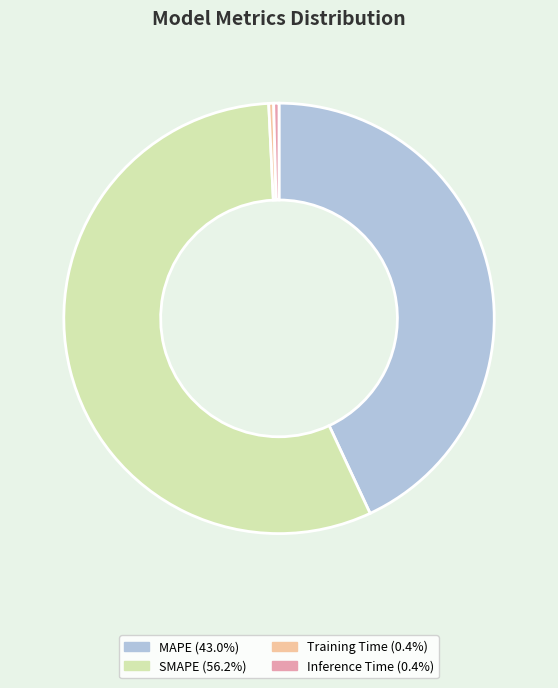

Is the sum of Training Time and SMAPE greater than half?

Yes